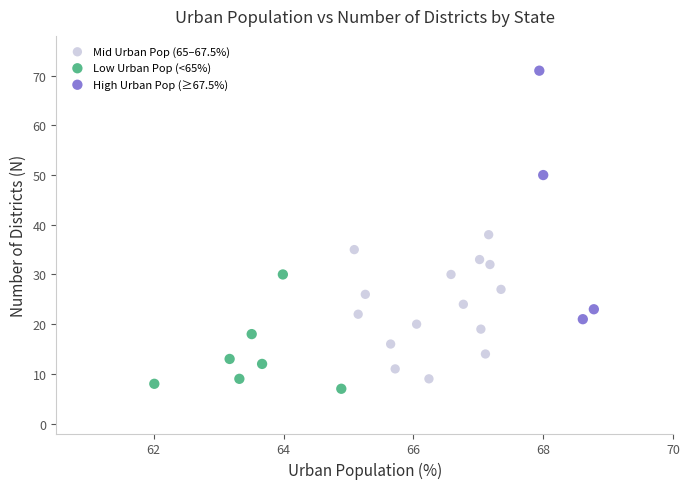

Which series reaches the maximum Y coordinate?

High Urban Pop (≥67.5%)